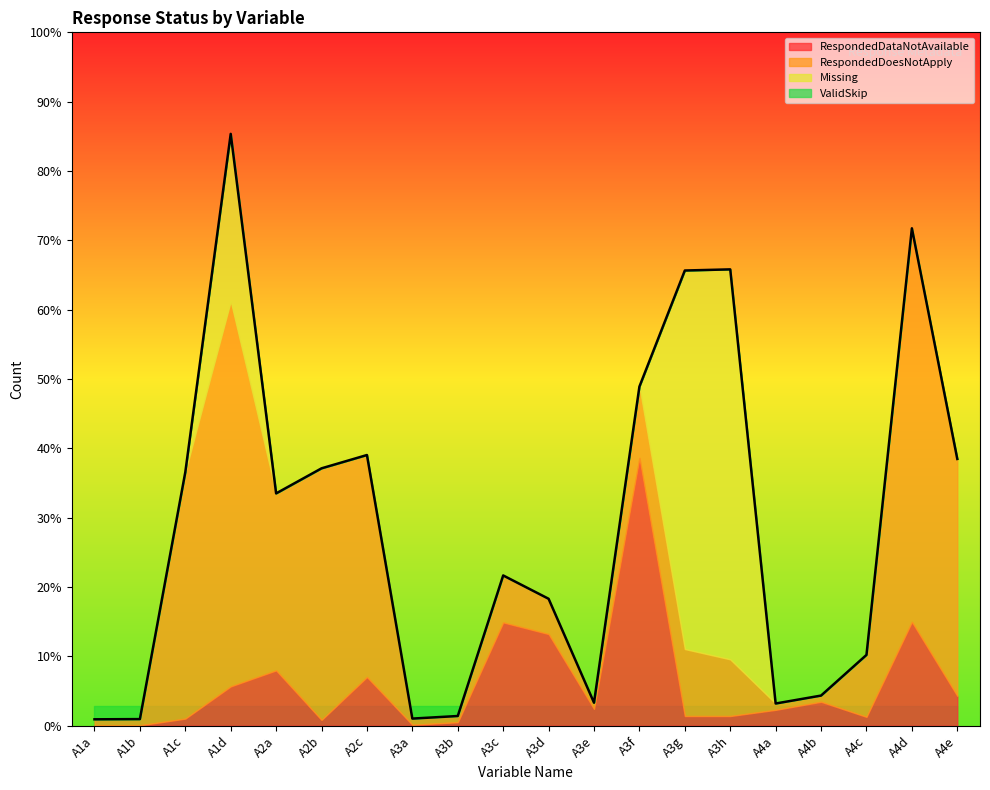

How many values in the RespondedDataNotAvailable series are below 163?

10